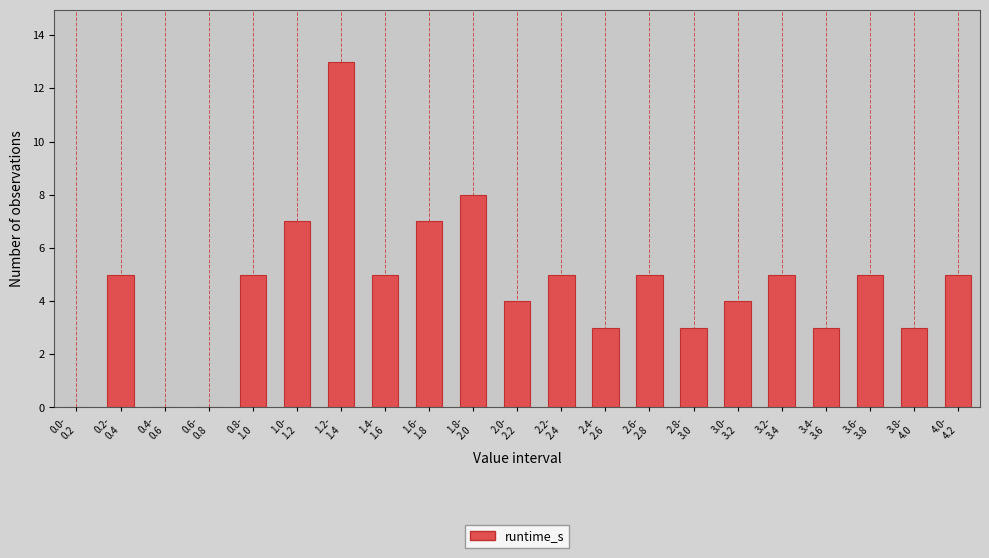

What is the sum of all values?

95